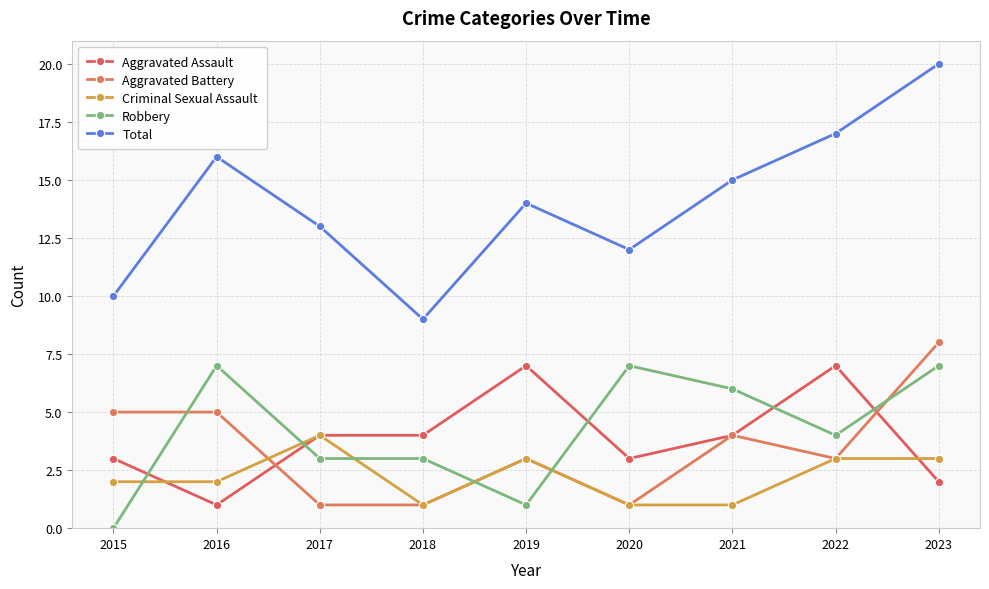

At how many categories does at least one series exceed 5?

9